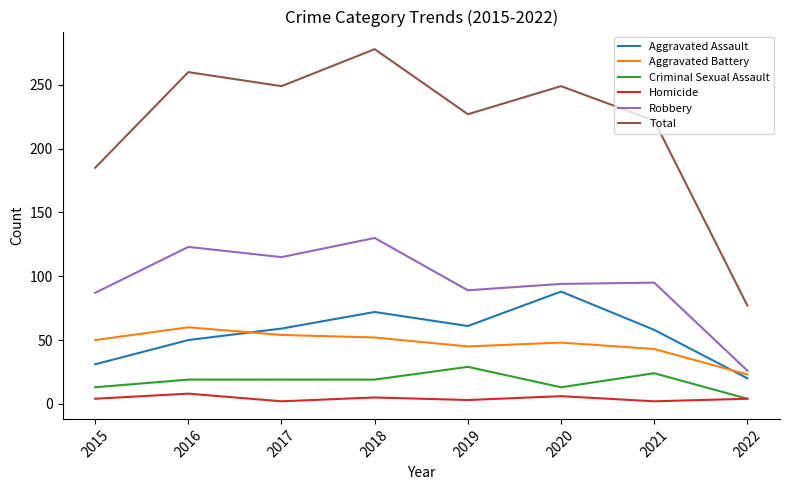

At which category does Robbery reach its first local valley?

2017